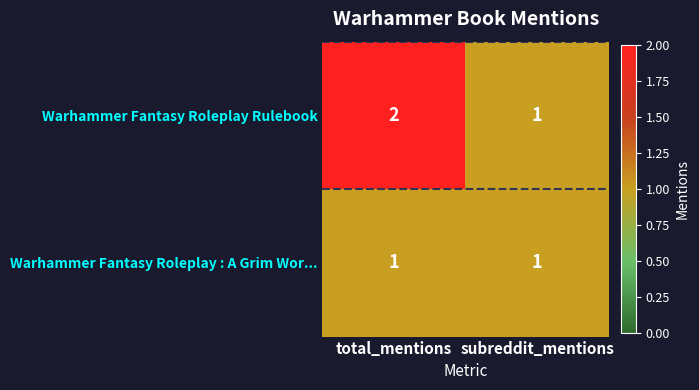

What is the spread (max minus min) of values at total_mentions?

1